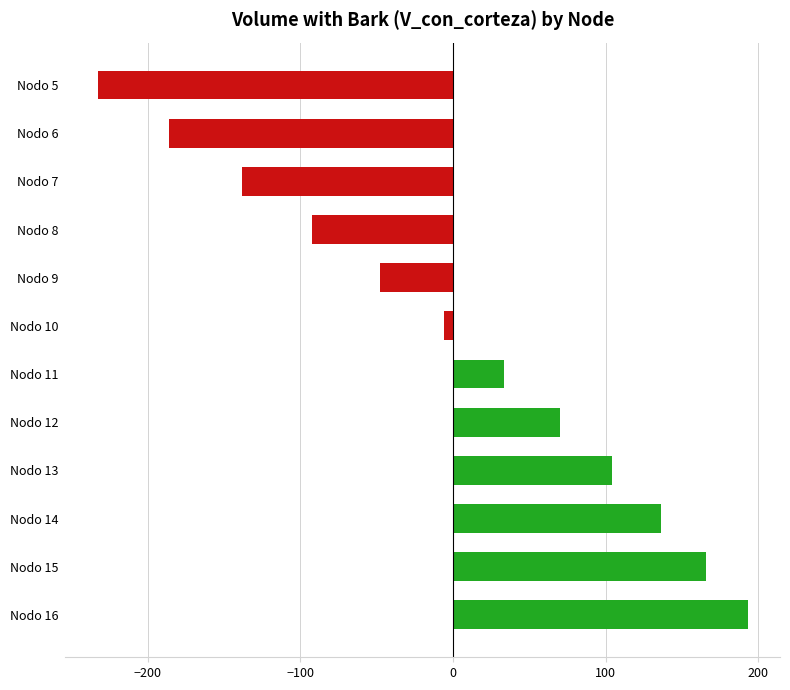

What is the value of the 1st bar from the top?

-232.6